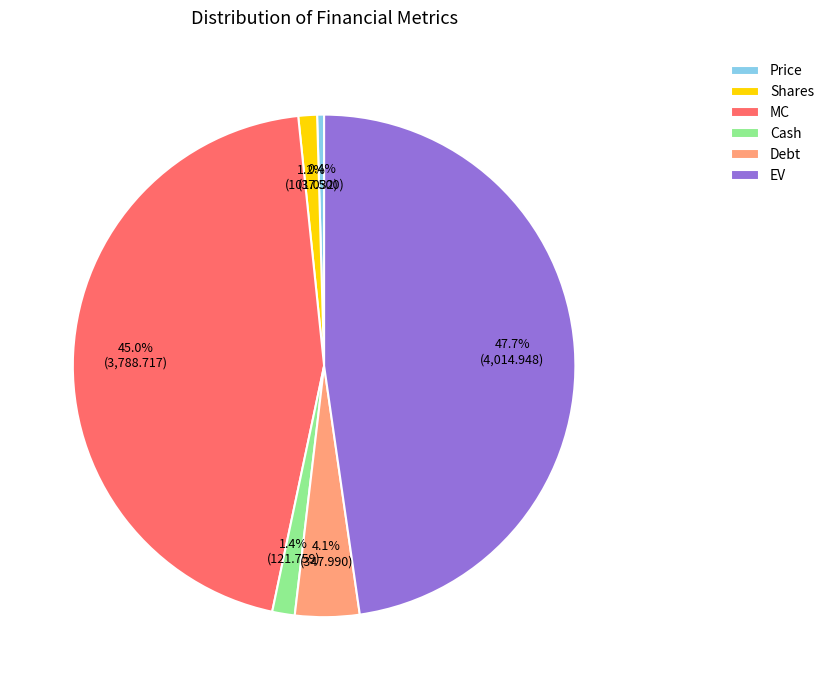

Which category has the smallest portion of the pie?

Price